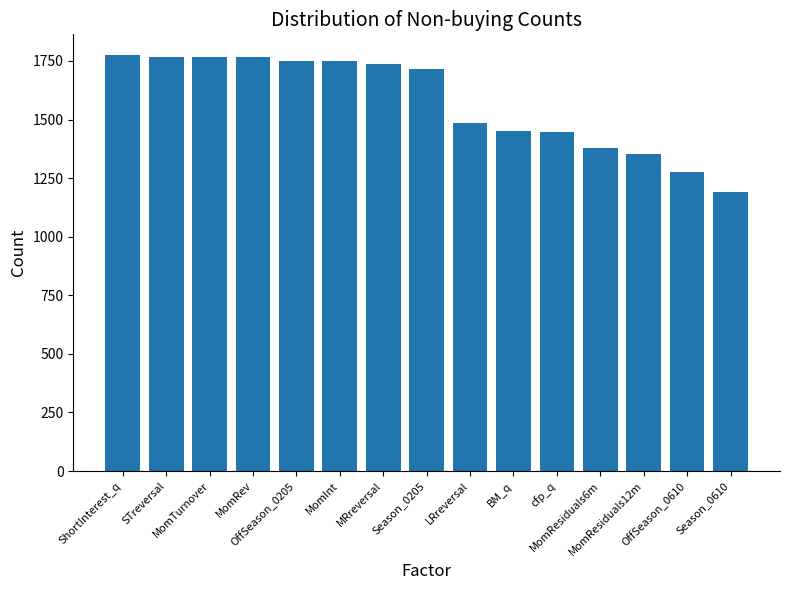

What is the sum of the values at MRreversal and LRreversal?

3225